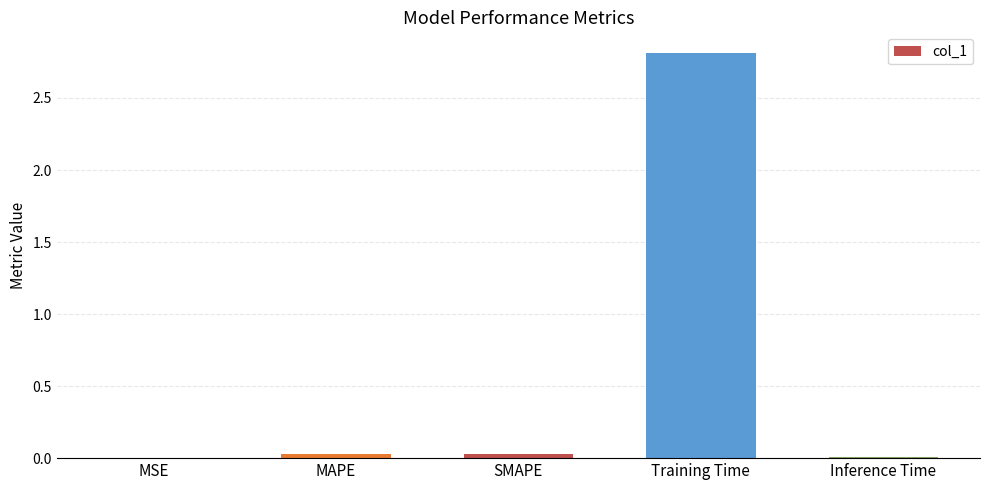

Which label corresponds to the largest value in the chart?

Training Time